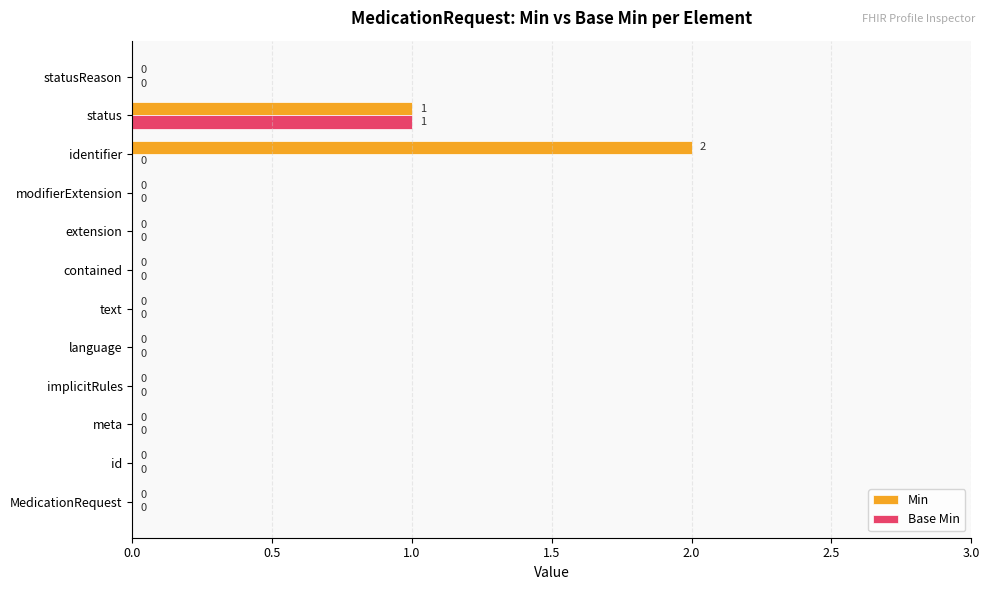

Which series has the largest total across all categories?

Min